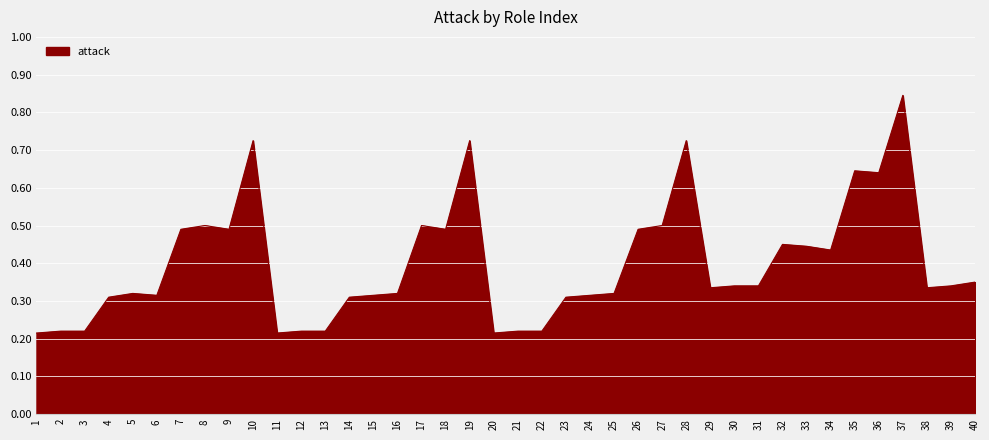

What is the smallest value displayed?

0.2